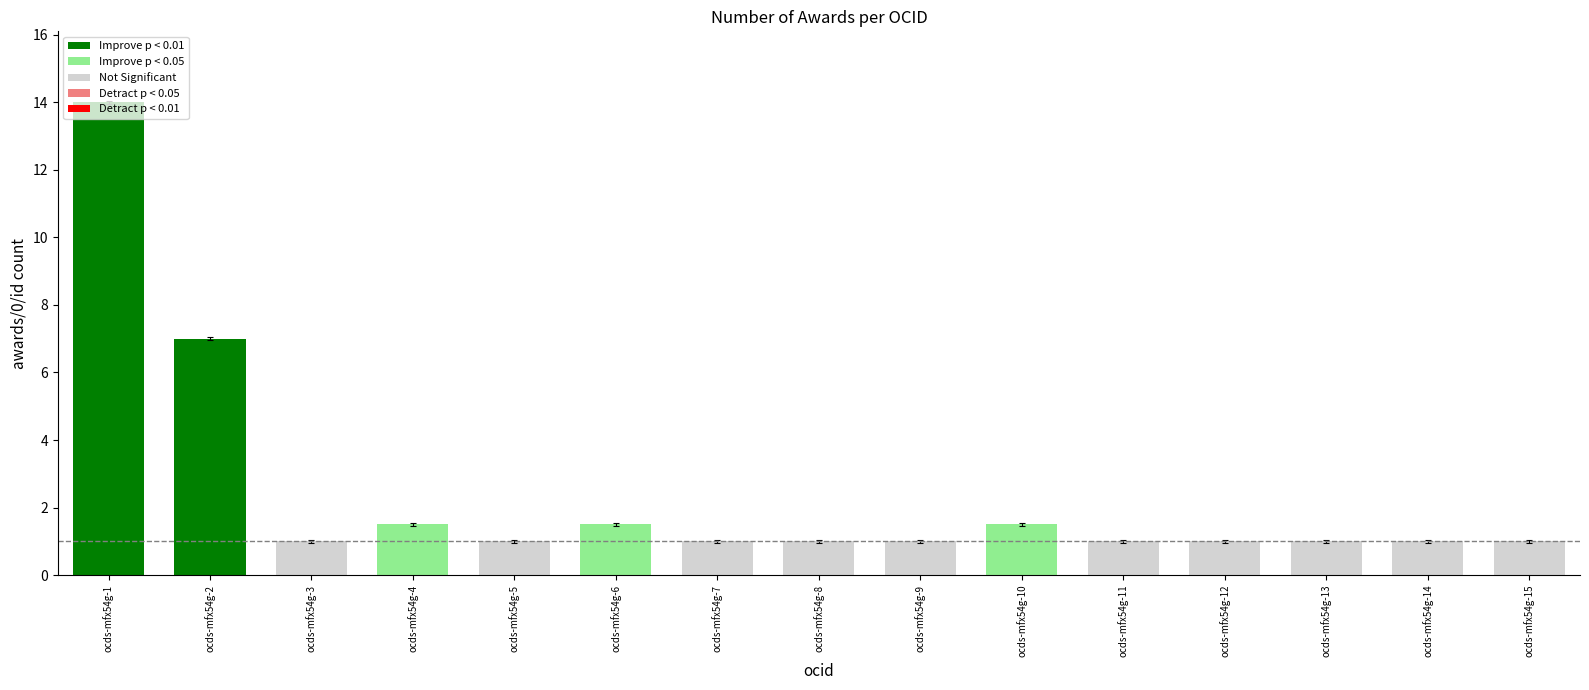

Is it true that the value at ocds-mfx54g-3 is 1.0?

True